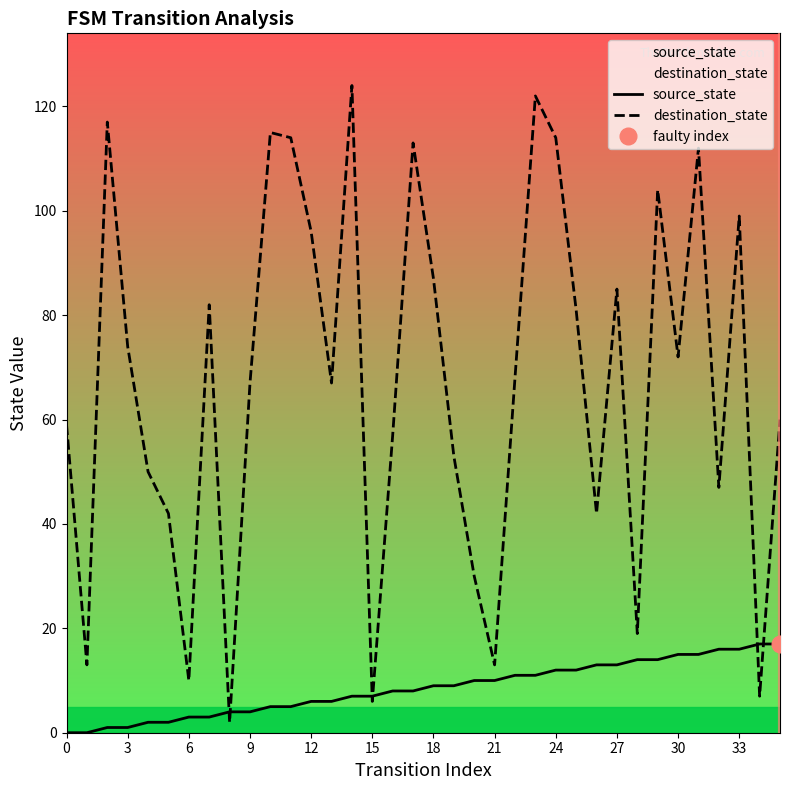

How many categories are shown in the chart?

36